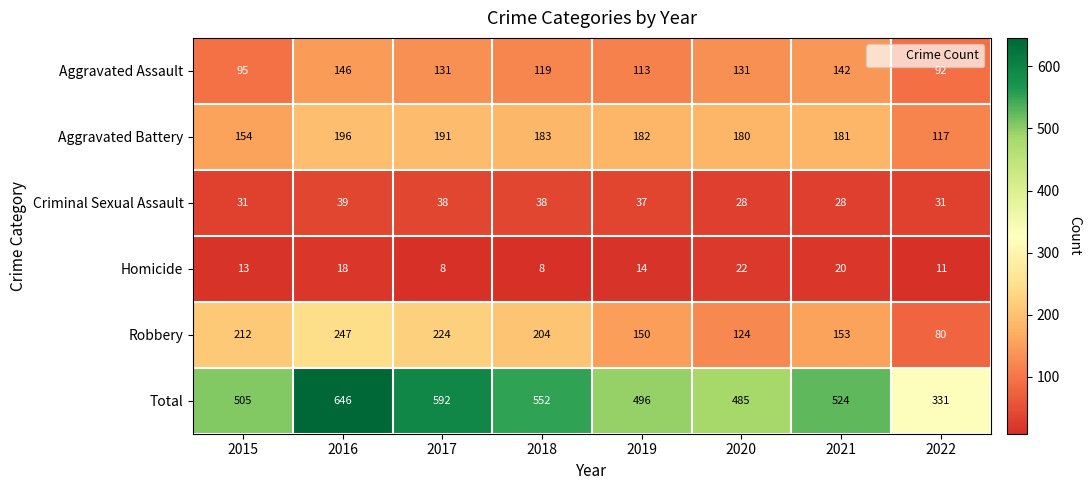

Is it true that Robbery equals 322 at 2017?

False